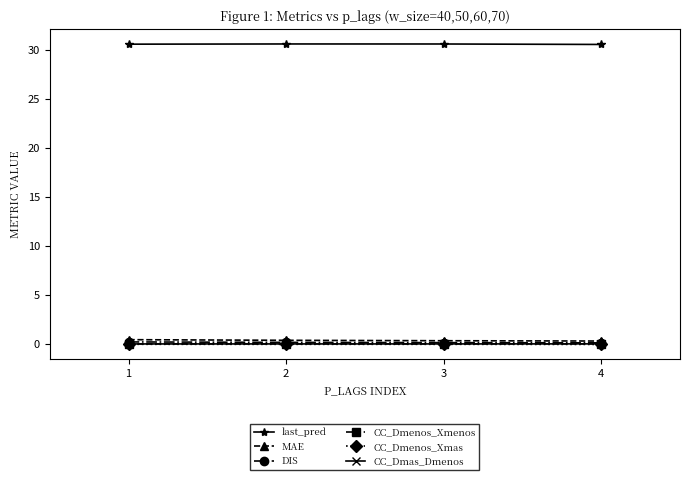

True or false: DIS has more than 1 points higher than both neighbors.

False